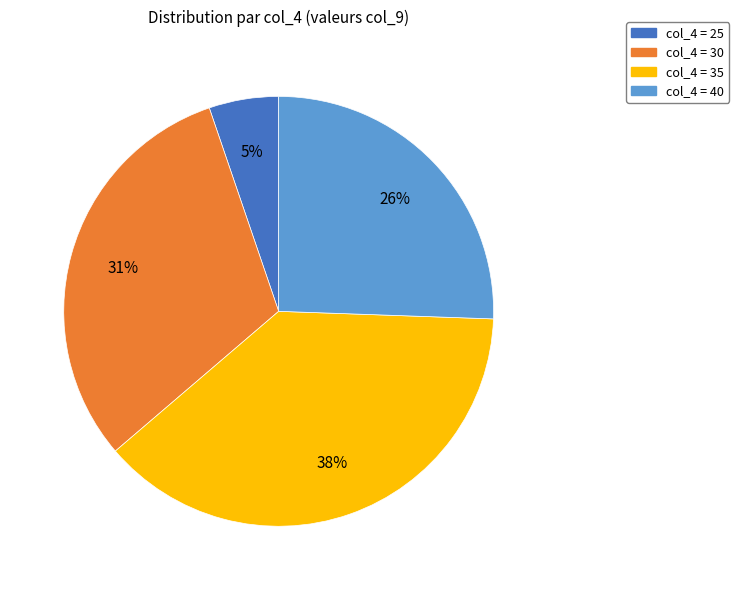

Is there a majority slice in this chart?

No